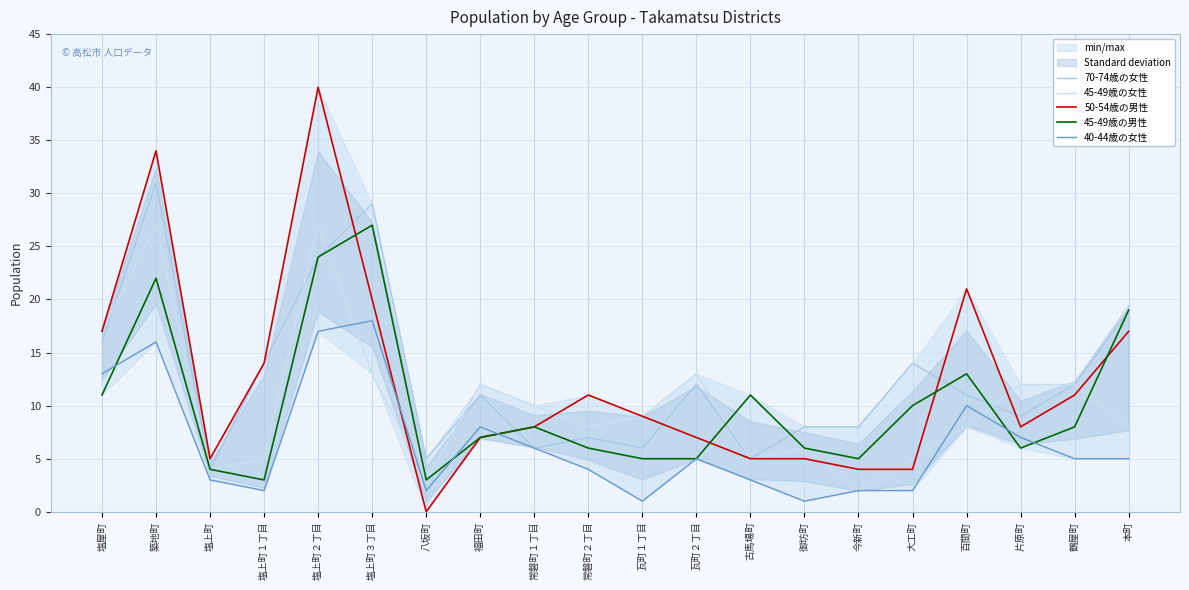

Is this an area chart (filled region under the line)?

No